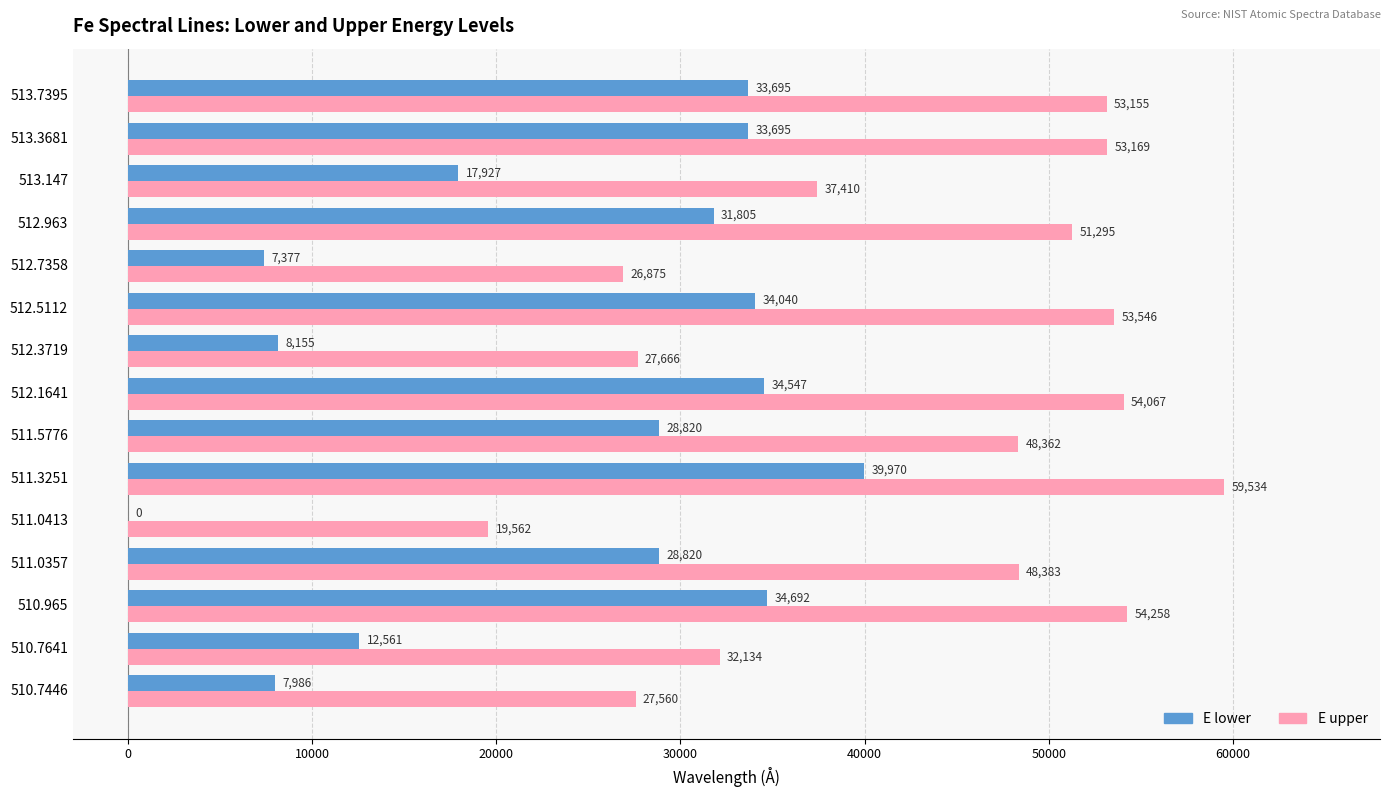

Is it true that E lower equals 7985.8 at 510.7446?

True